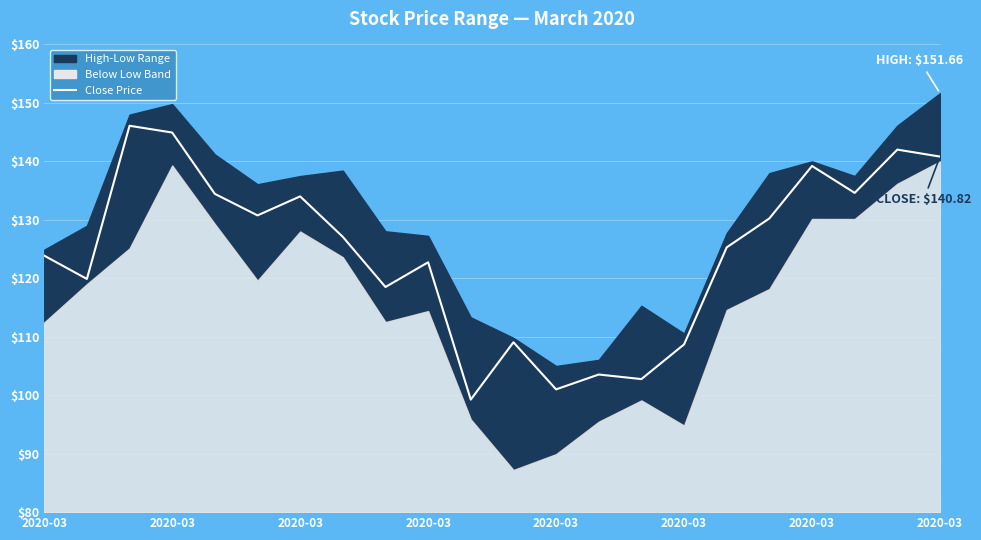

What value does the data have at 2020-03?

108.7